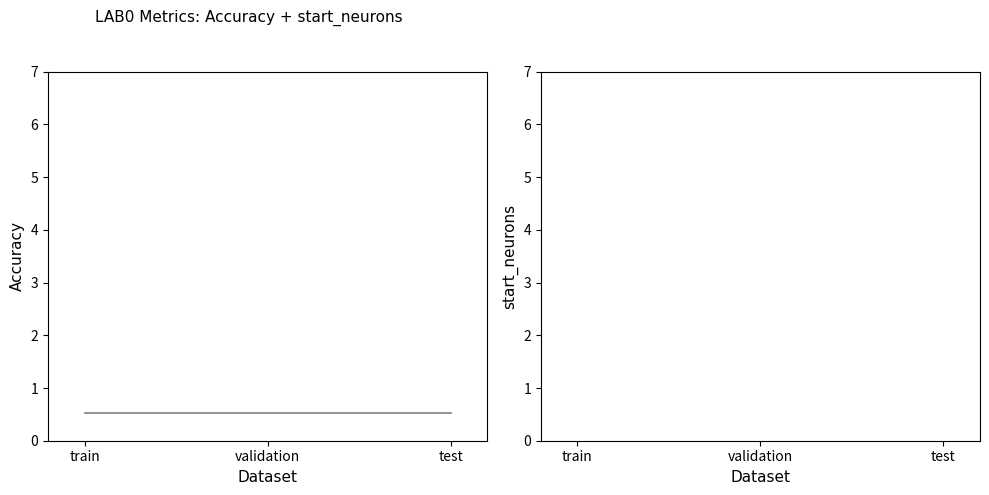

Which category has the highest value in the Accuracy series?

train